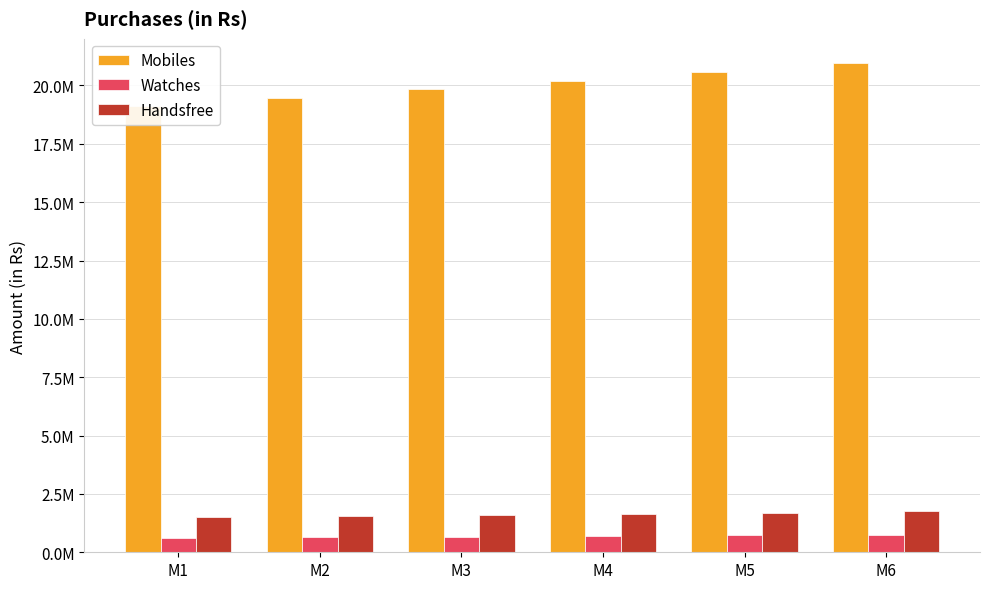

What is the spread (max minus min) of values at M1?

18503765.0